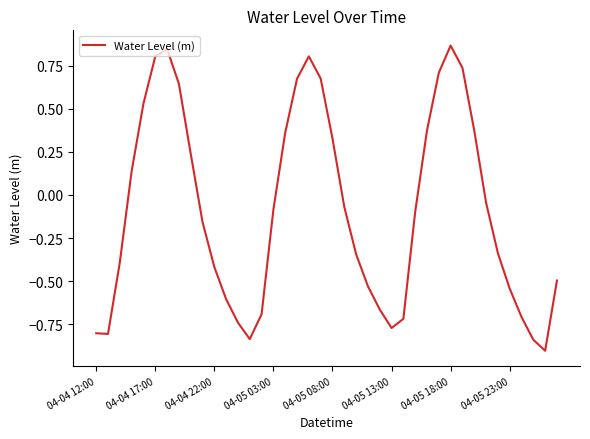

What is the smallest value displayed?

-0.9